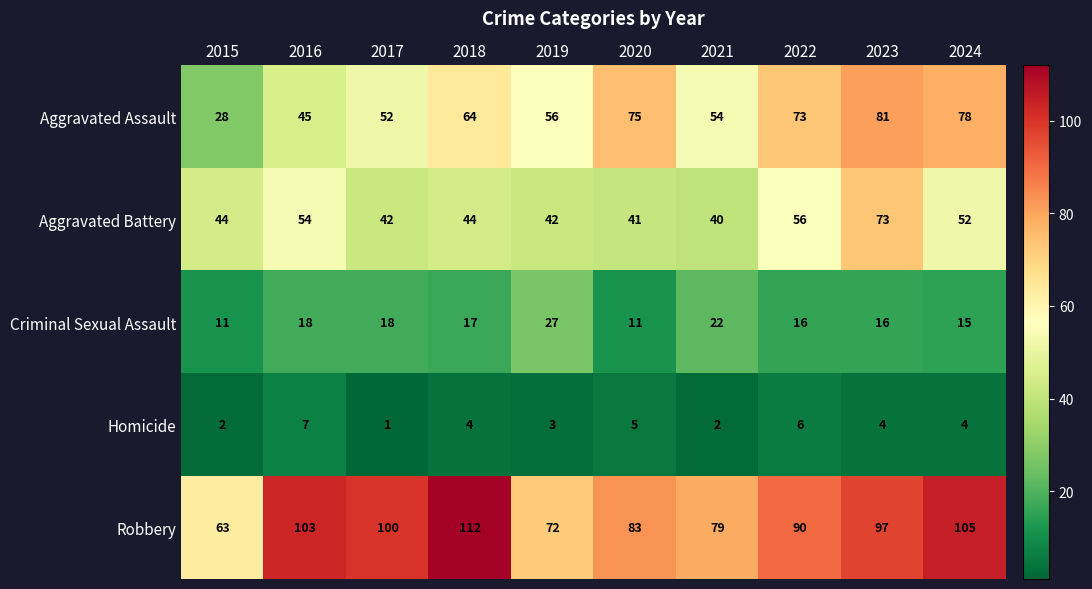

What is the sum of all Homicide values?

38